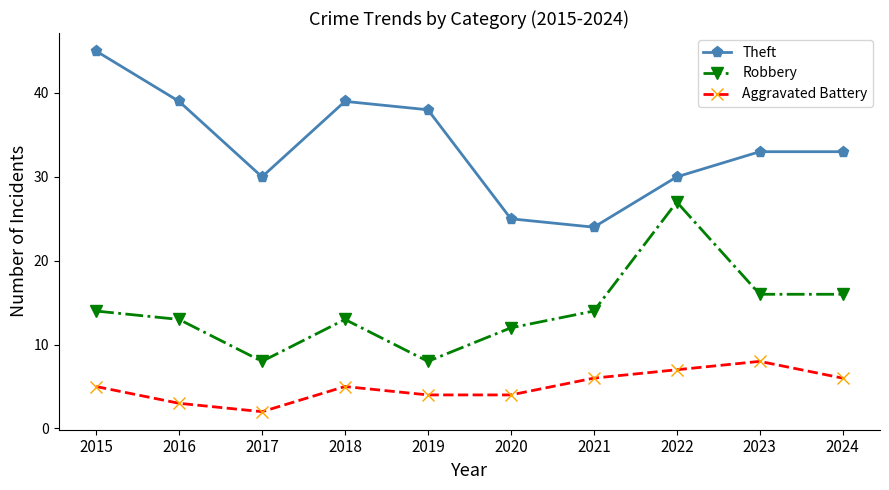

What is the sum of all Robbery values?

141